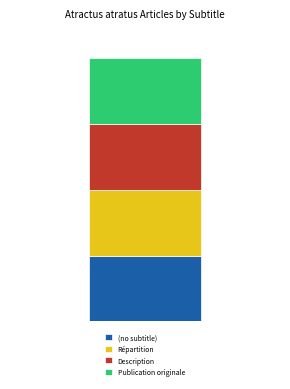

List the labels in order of value, smallest first.

(no subtitle), Répartition, Description, Publication originale